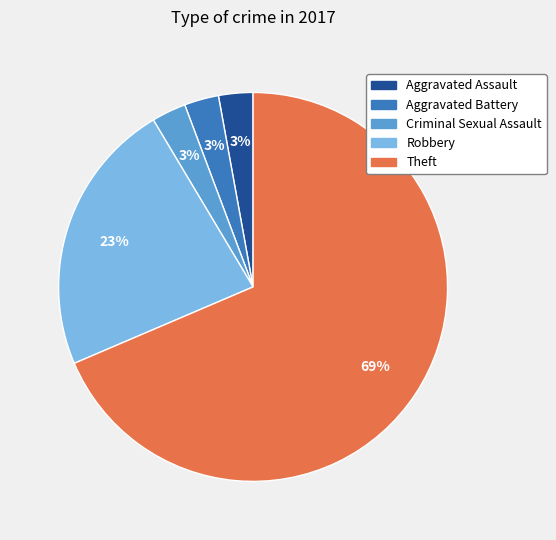

To the nearest percent, what percentage of the pie is Aggravated Battery?

3%